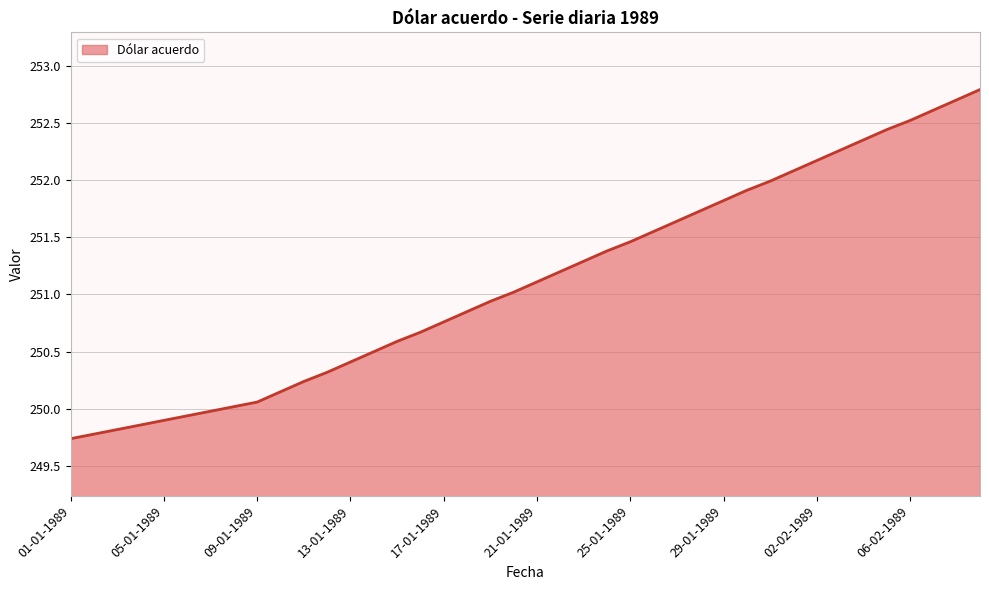

What is the smallest value displayed?

249.7